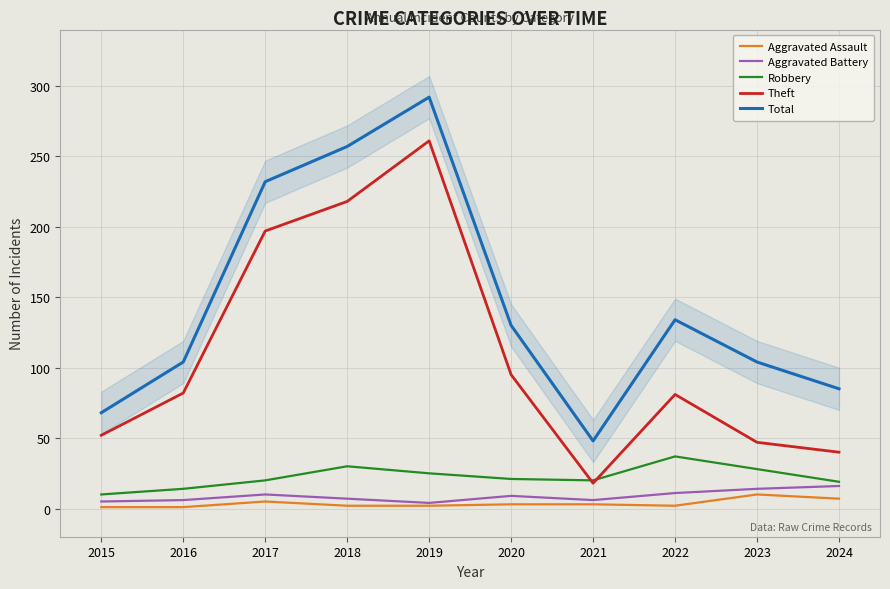

Reading right to left, what are all the values shown in this chart?

Aggravated Assault: 7	10	2	3	3	2	2	5	1	1
Aggravated Battery: 16	14	11	6	9	4	7	10	6	5
Robbery: 19	28	37	20	21	25	30	20	14	10
Theft: 40	47	81	18	95	261	218	197	82	52
Total: 85	104	134	48	130	292	257	232	104	68